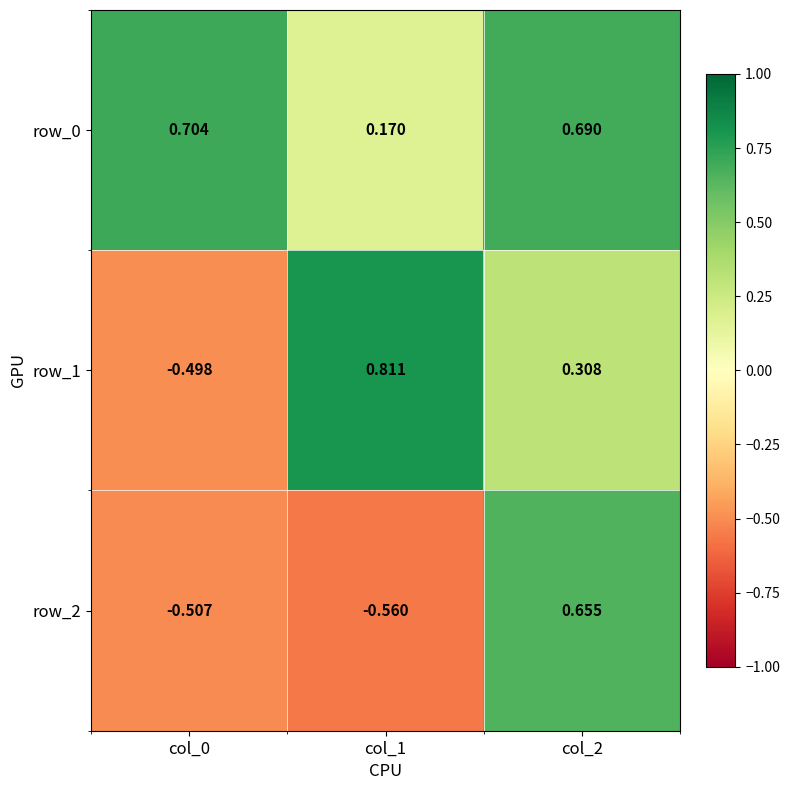

How many row_2 values are between 0 and 1?

1